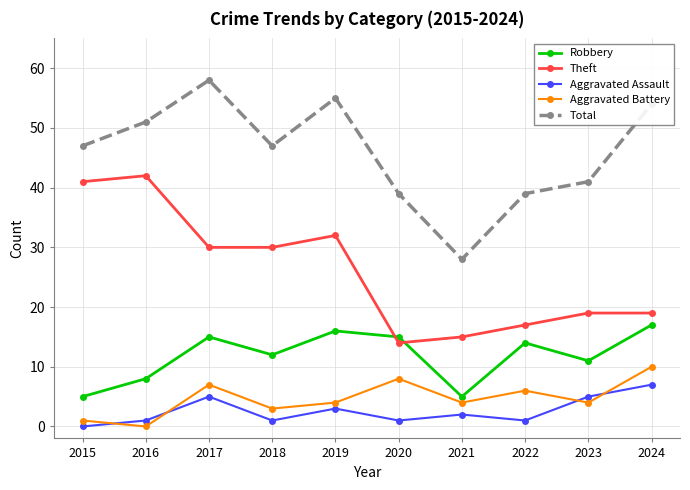

How many positive values does the Aggravated Battery series have?

9